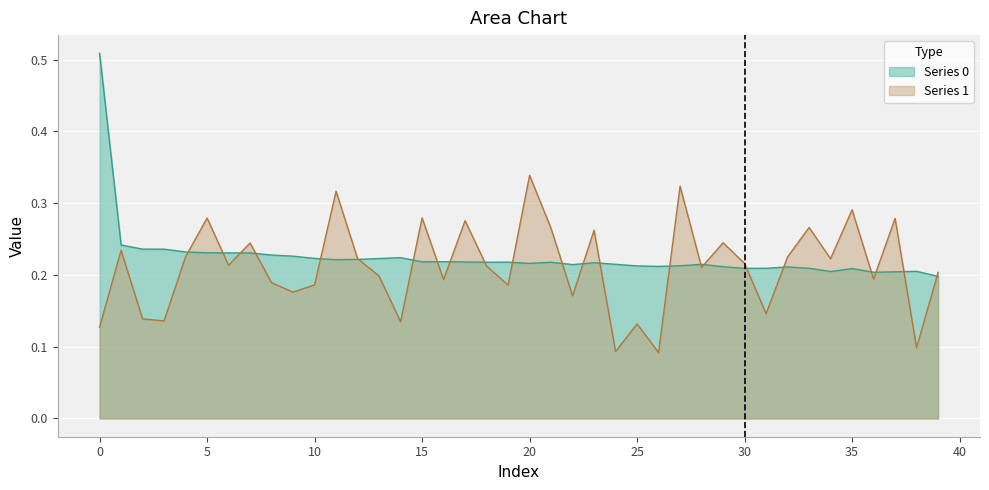

What are all the series names shown in the legend?

Series 0, Series 1